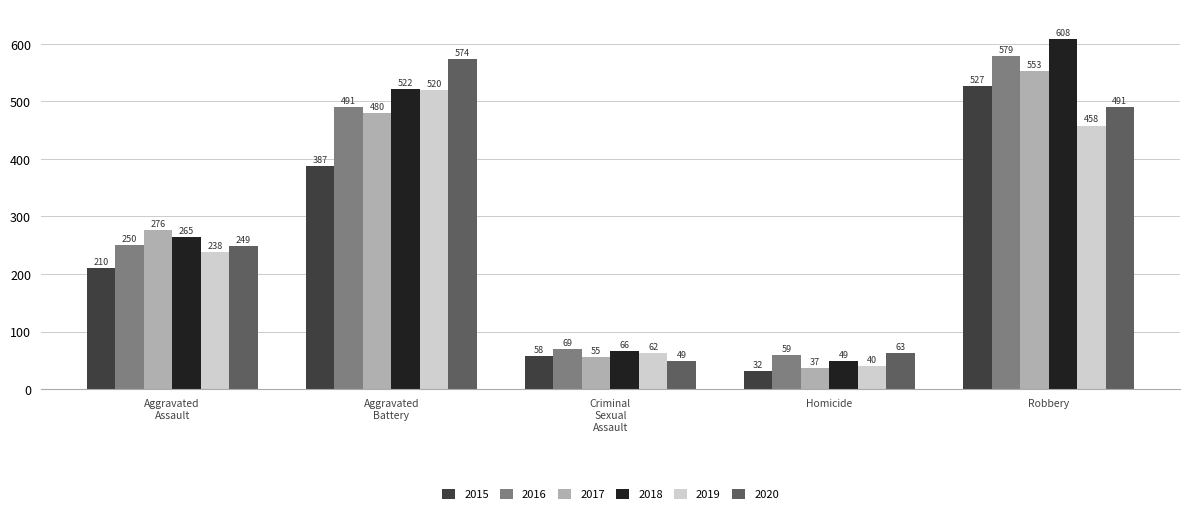

What is the difference between the maximum and minimum values in the 2018 series?

559